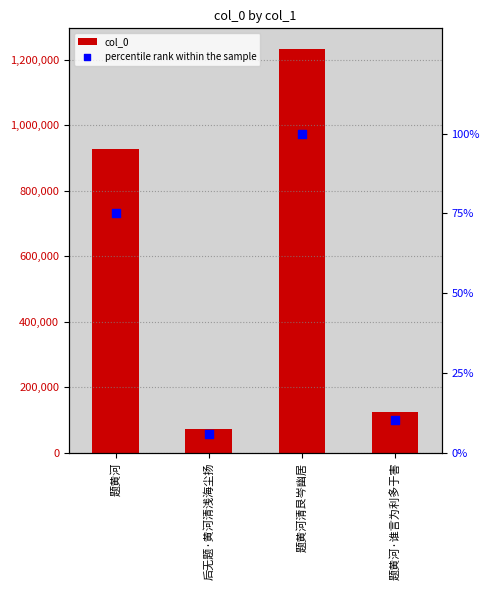

Which series has the largest total across all categories?

col_0